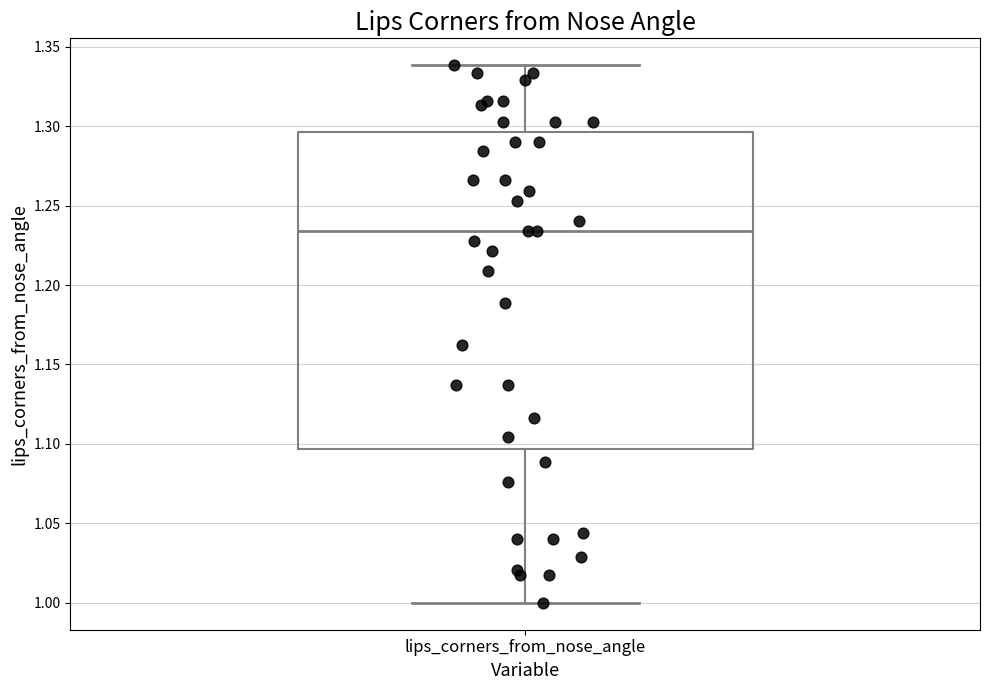

Transcribe this box plot: give where the median line is, the range the box spans, and where the two whiskers end, as read against the y-axis. The values are not printed on the chart, so give them approximately, as read against the axis.

median 1.235, box 1.095 to 1.295, whiskers 1.000 to 1.340